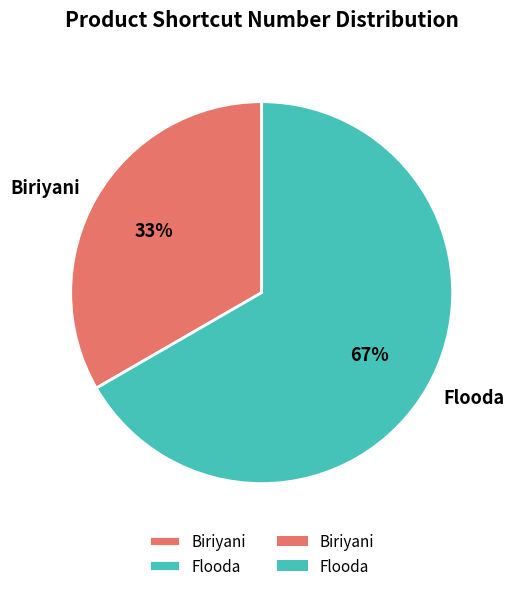

Which slice is the smallest?

Biriyani